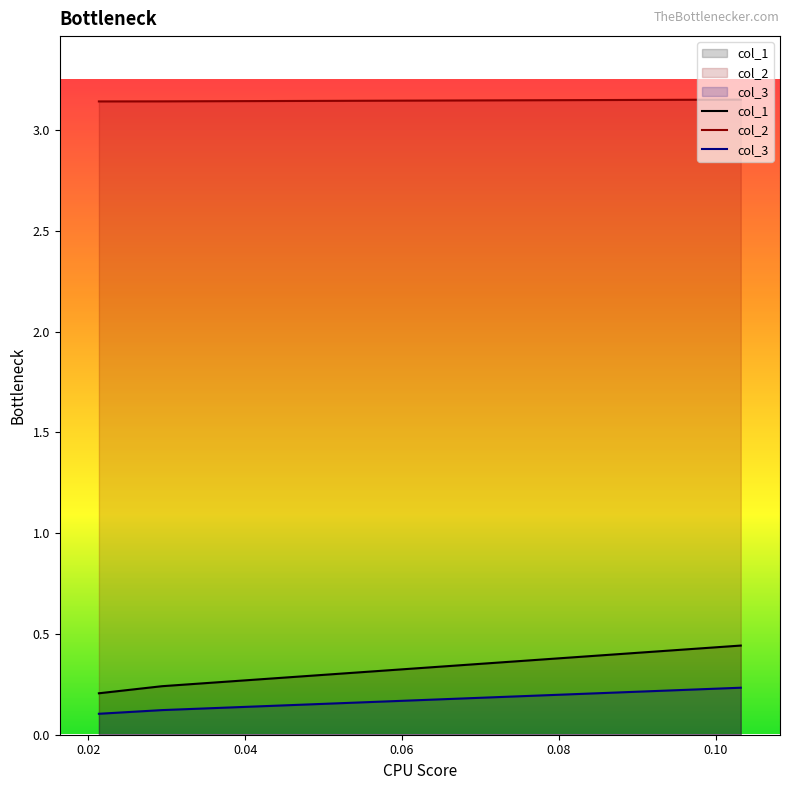

Between 0.10317460317460314 and 0.021367521367520848, which is larger?

0.10317460317460314